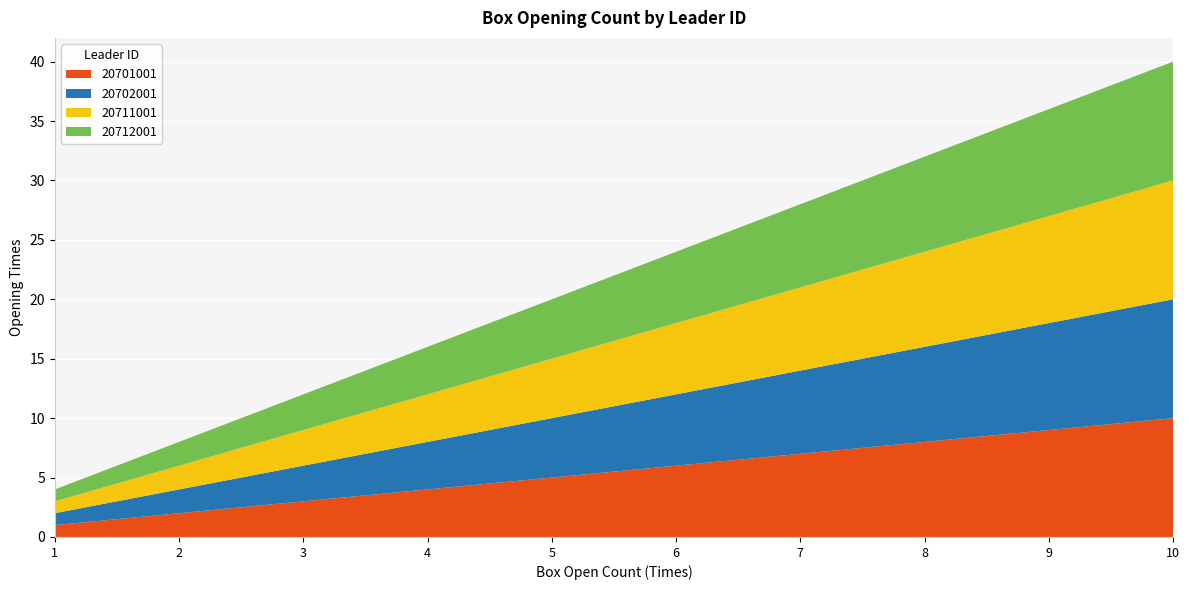

Reading left to right, extract all data points from this chart.

20701001: 1	2	3	4	5	6	7	8	9	10
20702001: 1	2	3	4	5	6	7	8	9	10
20711001: 1	2	3	4	5	6	7	8	9	10
20712001: 1	2	3	4	5	6	7	8	9	10